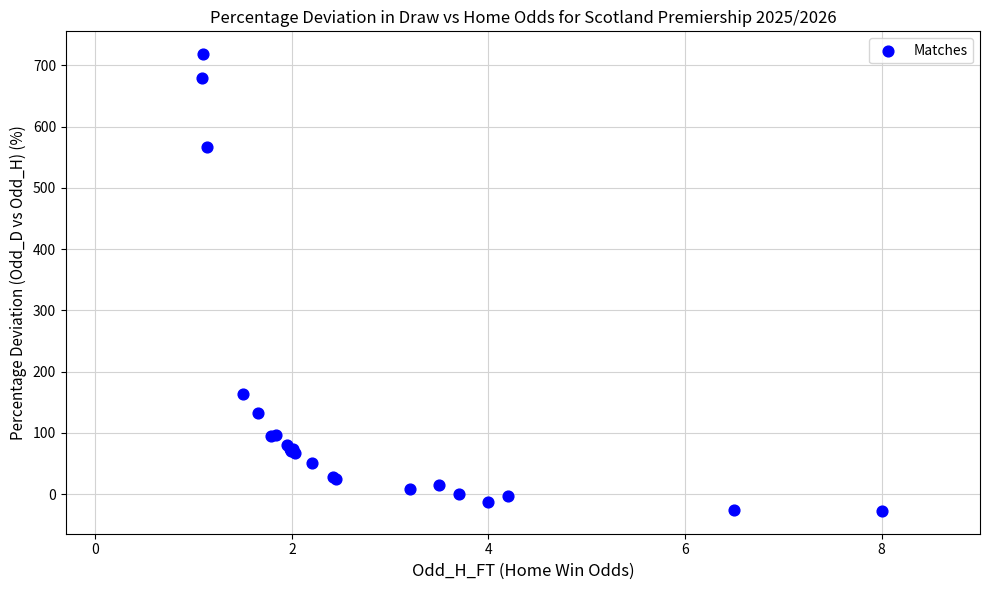

What Y value in the scatter plot is closest to 345?

163.3